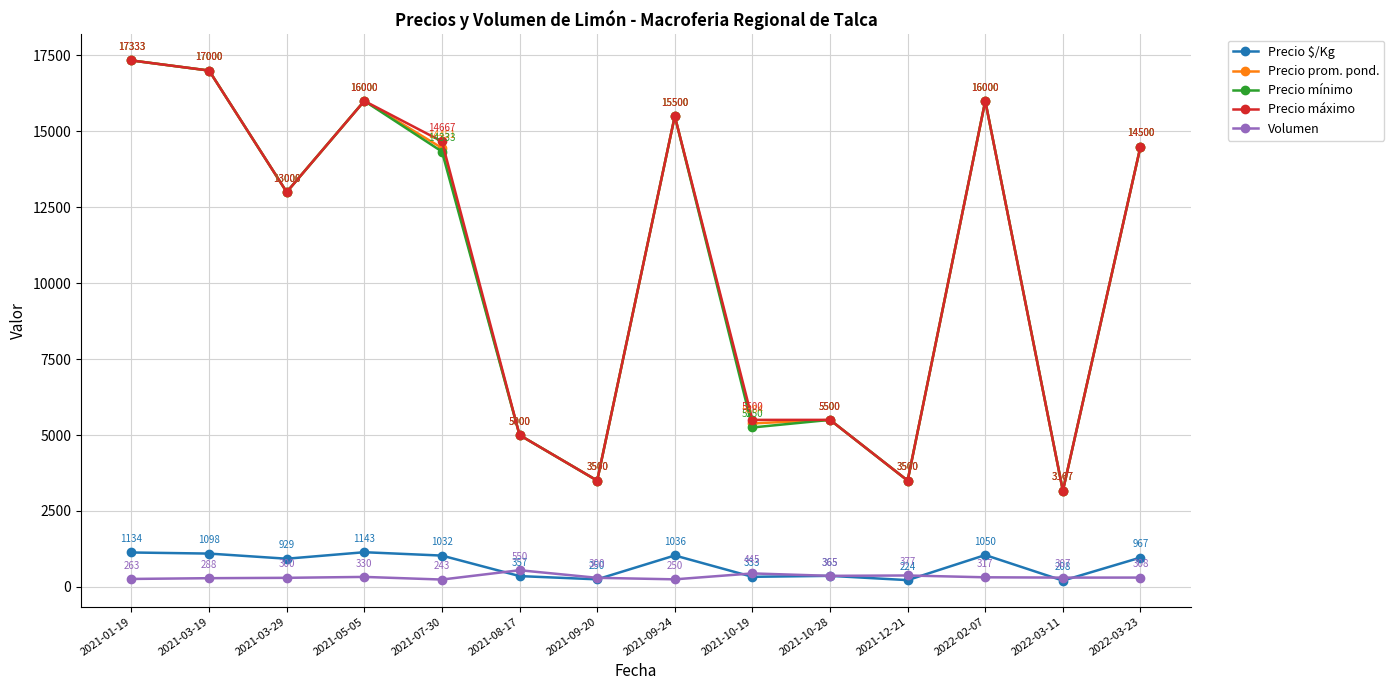

At how many categories does at least one series exceed 4405?

11